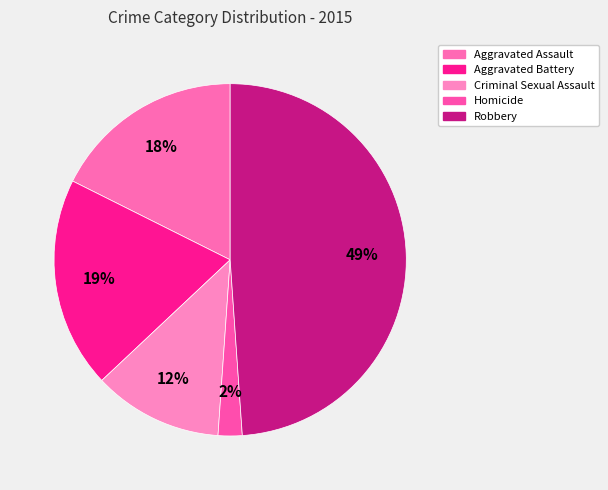

How many segments does this pie chart have?

5